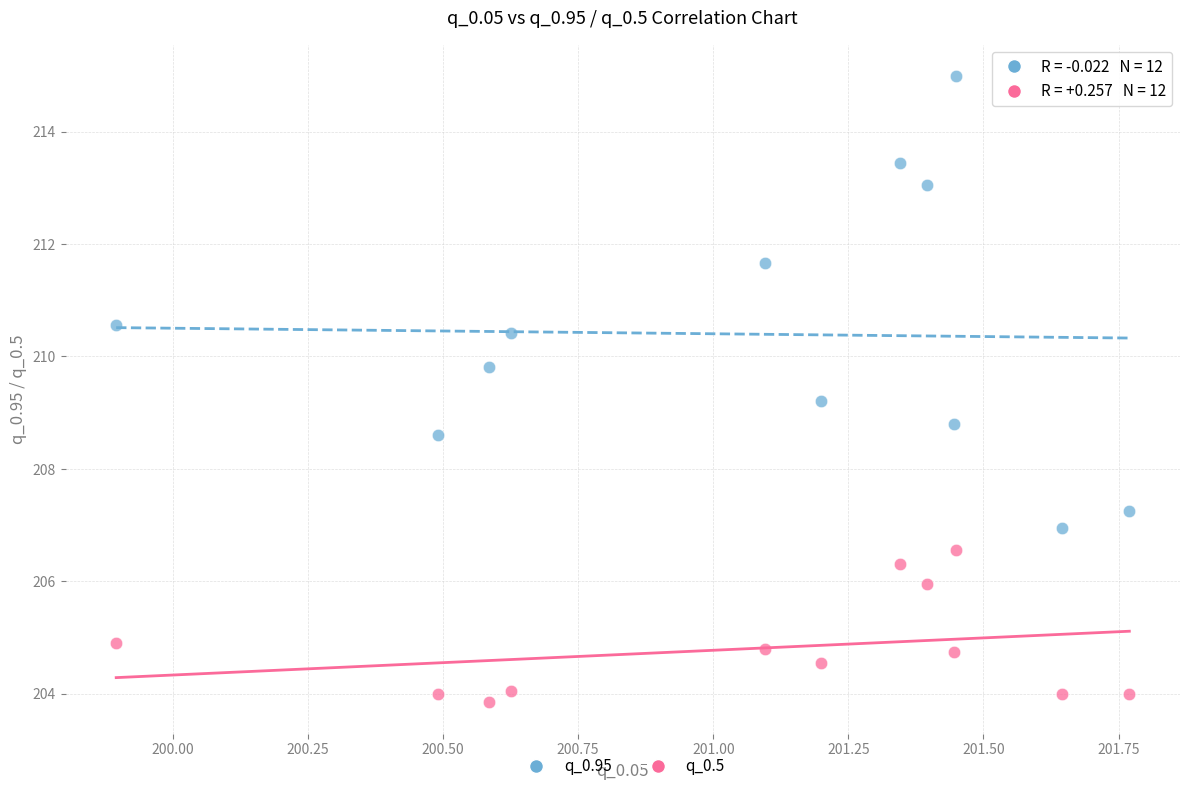

Which series has the widest spread of Y values?

q_0.95